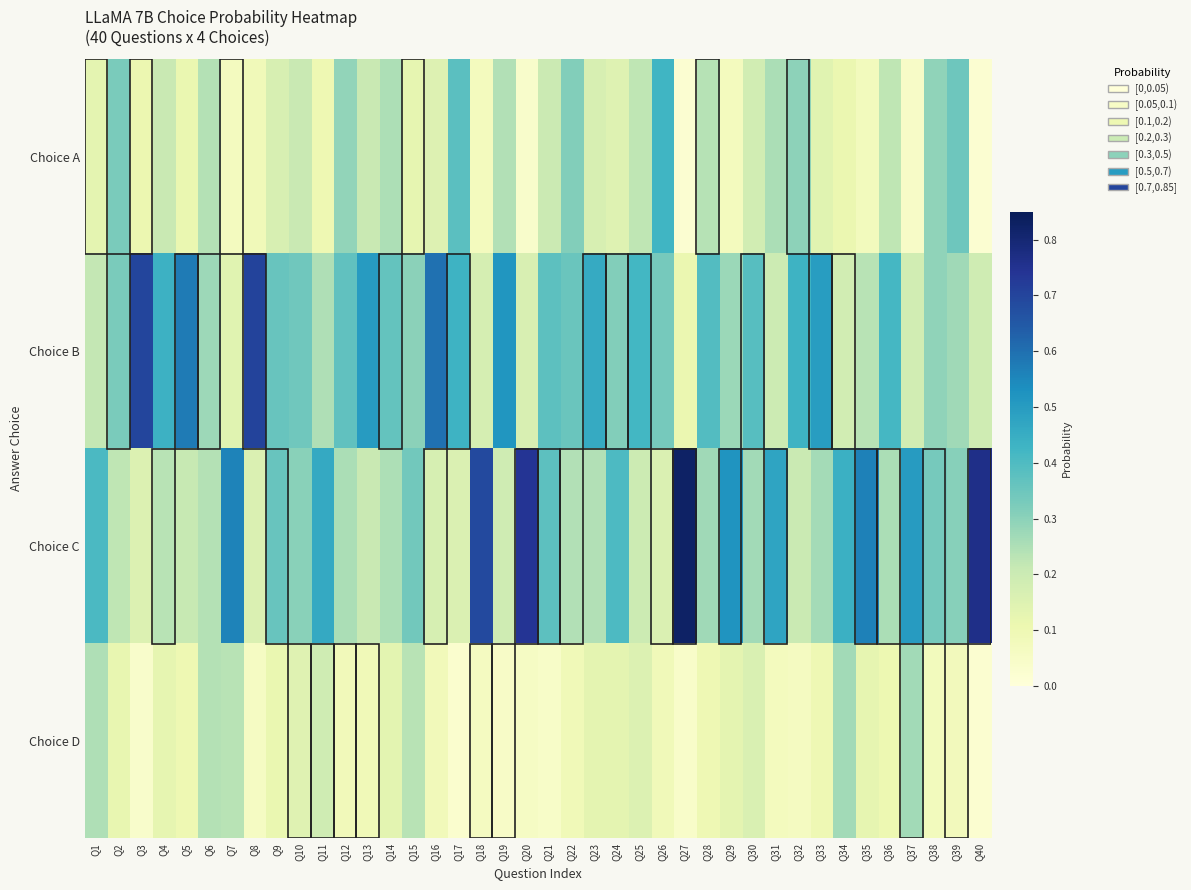

Rank the series by their maximum value, from highest to lowest.

Choice C, Choice B, Choice A, Choice D